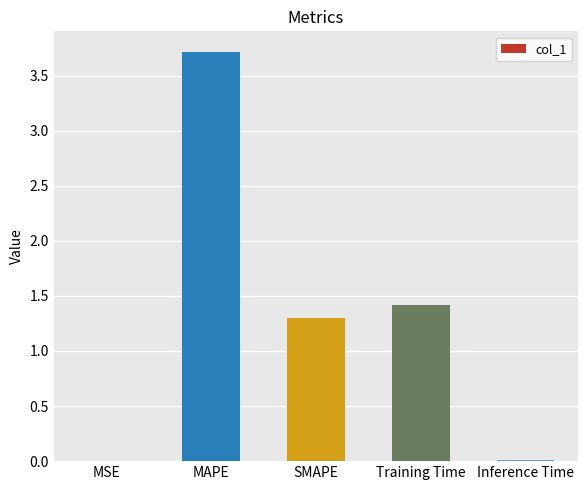

The value at Training Time is 0.4. True or false?

False